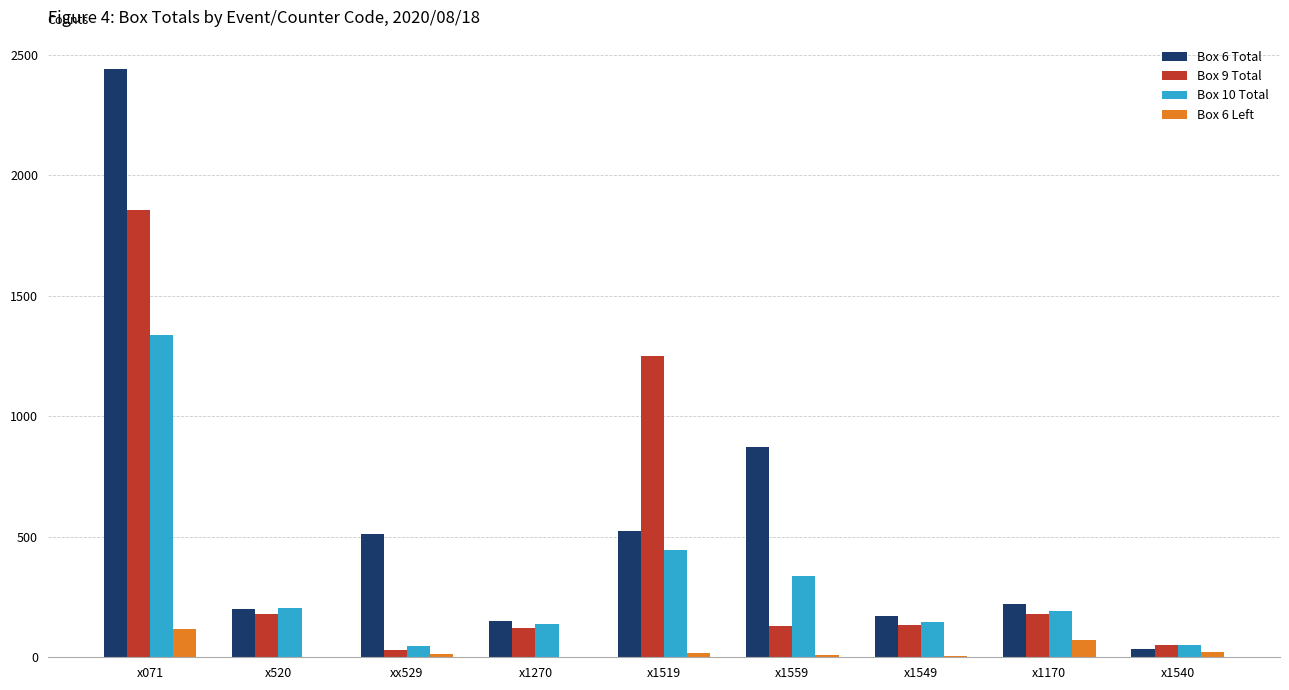

Is the value of Box 6 Total at x1170 greater than the value of Box 10 Total at x1540?

Yes